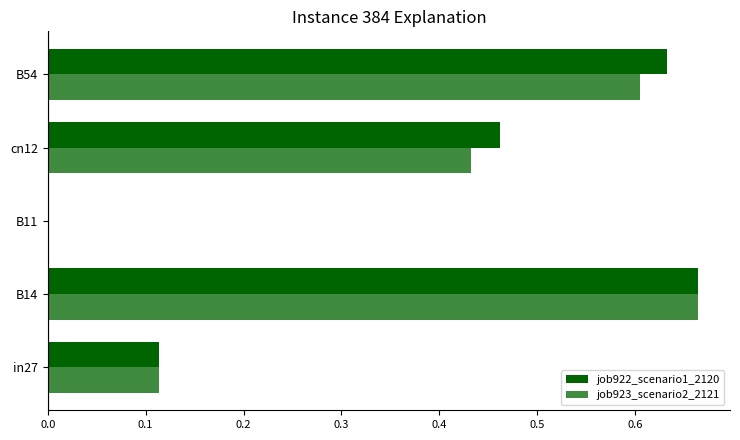

Reading left to right, extract all data points from this chart.

job922_scenario1_2120: 0.1	0.7	0.0	0.5	0.6
job923_scenario2_2121: 0.1	0.7	0.0	0.4	0.6